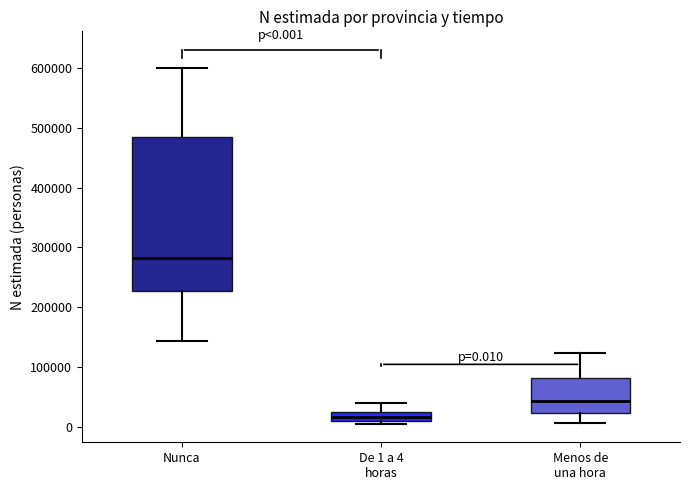

Which box has the highest median line?

Nunca